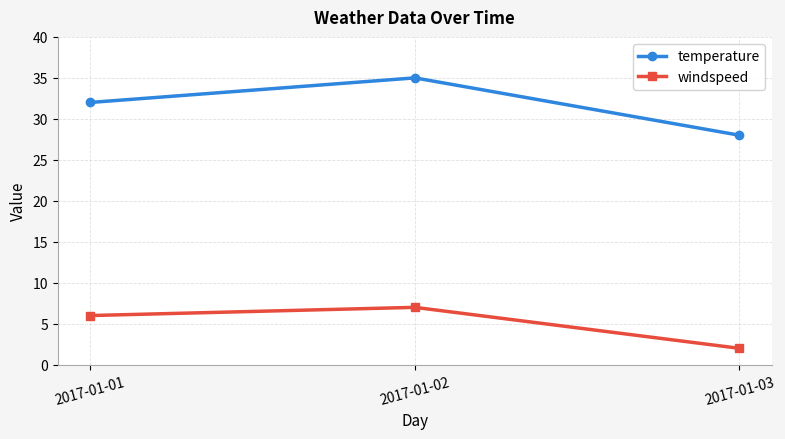

List the labels in order of windspeed value, smallest first.

2017-01-03, 2017-01-01, 2017-01-02